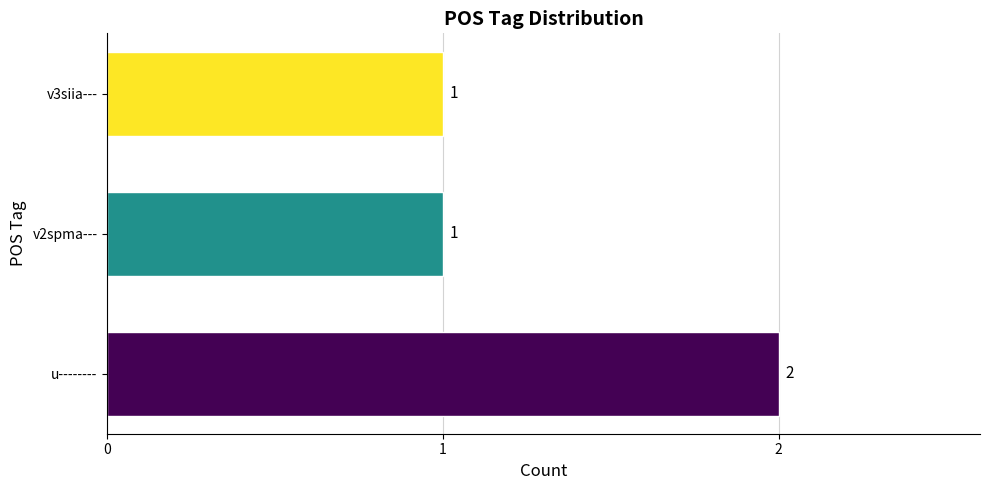

How many data points does each series have?

3